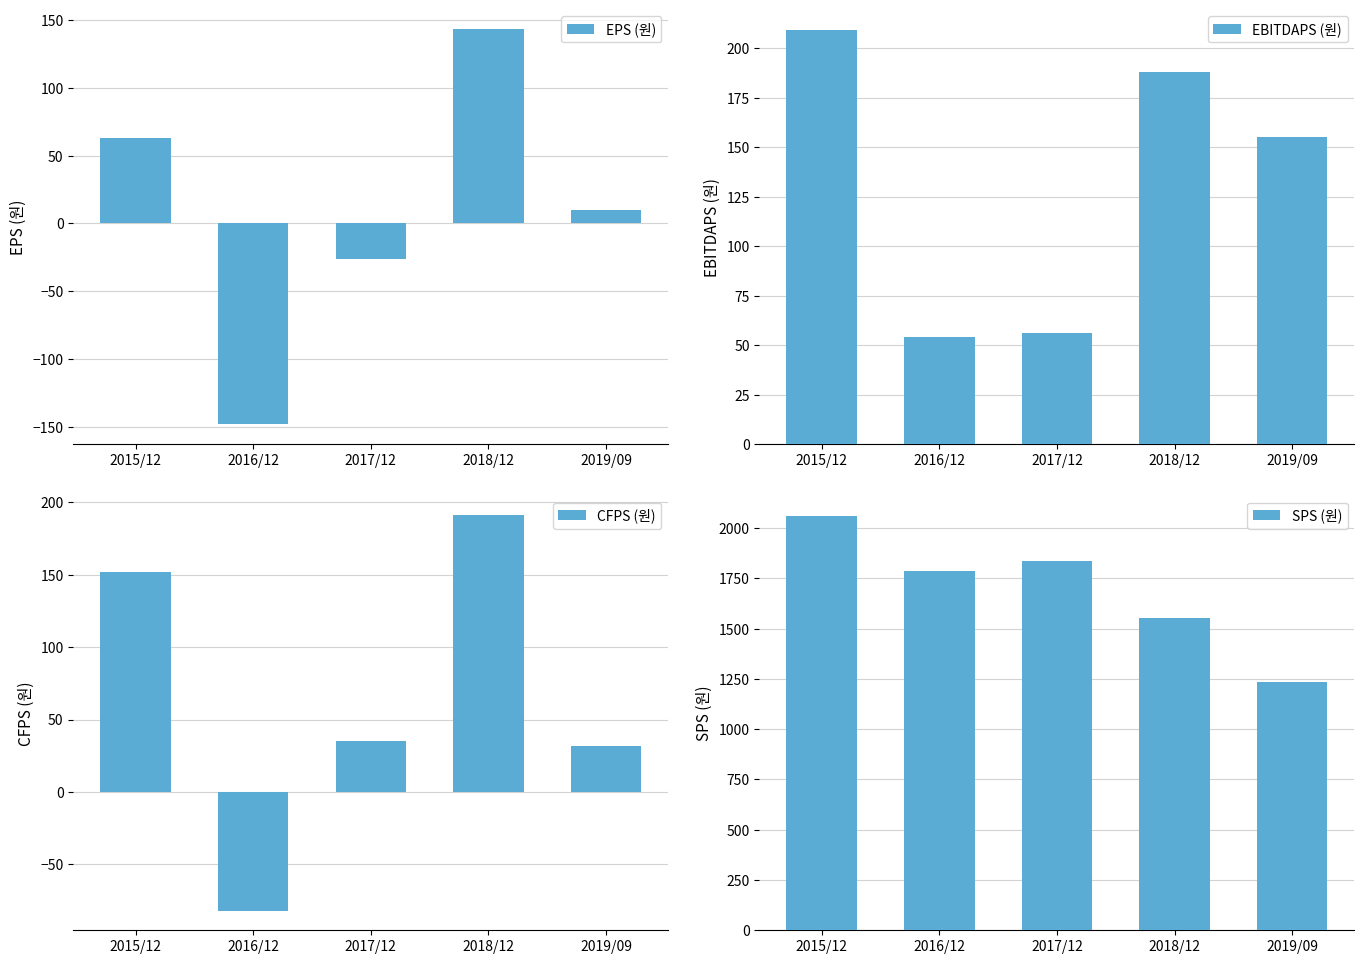

Rank the series at 2017/12 from highest to lowest value.

SPS (원), EBITDAPS (원), CFPS (원), EPS (원)